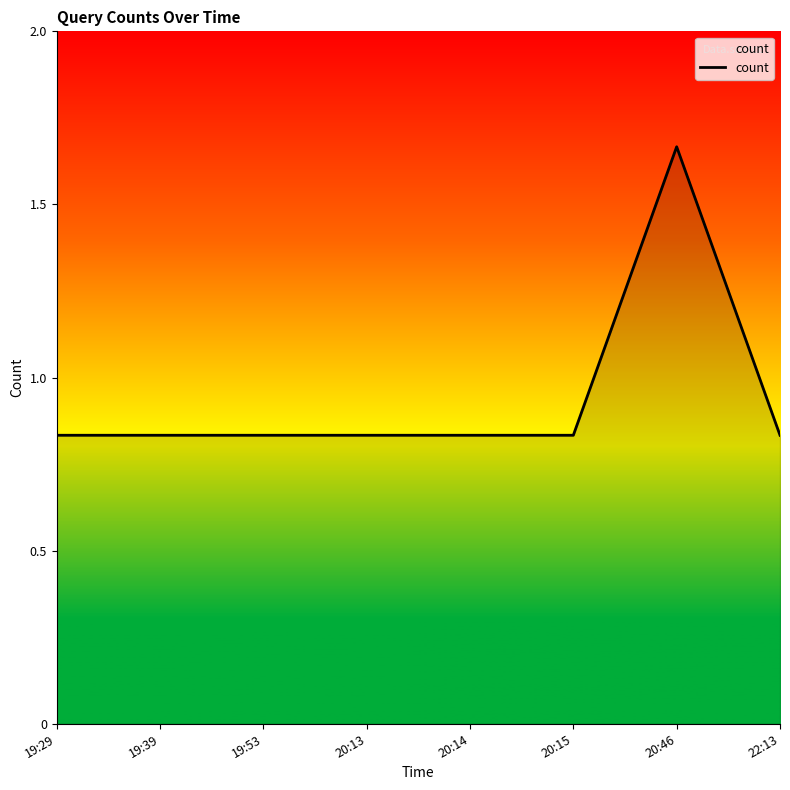

Does the chart display data point markers on the line(s)?

No